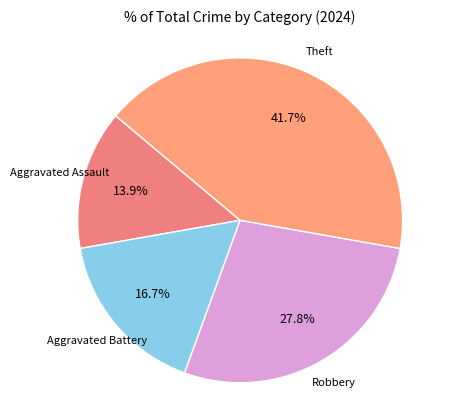

How many segments does this pie chart have?

4